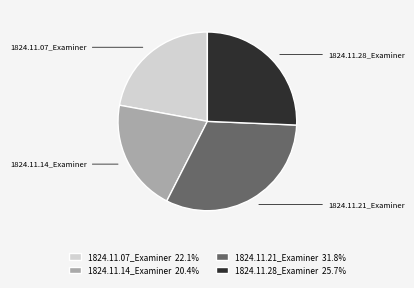

Which category has the smallest portion of the pie?

1824.11.14_Examiner